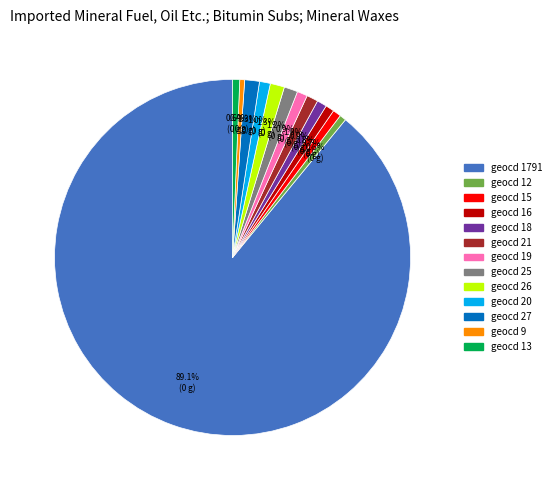

How many segments does this pie chart have?

13